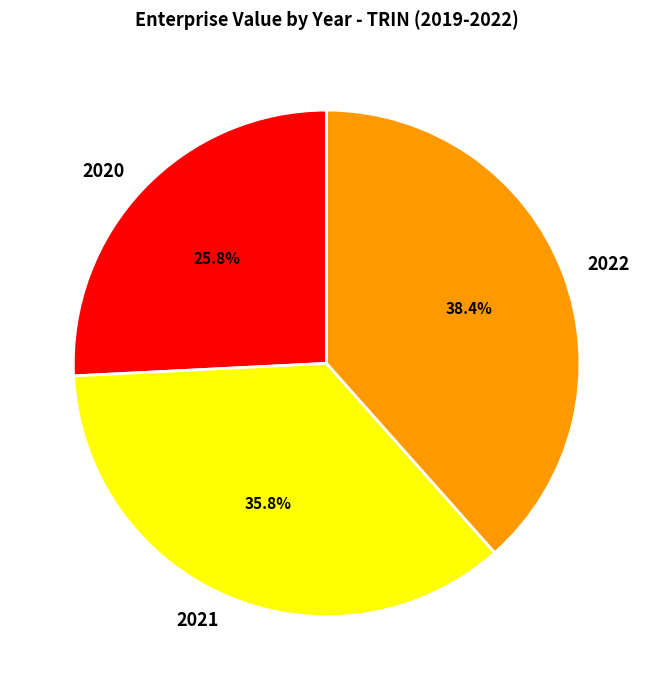

Between 2022 and 2021, which is larger?

2022